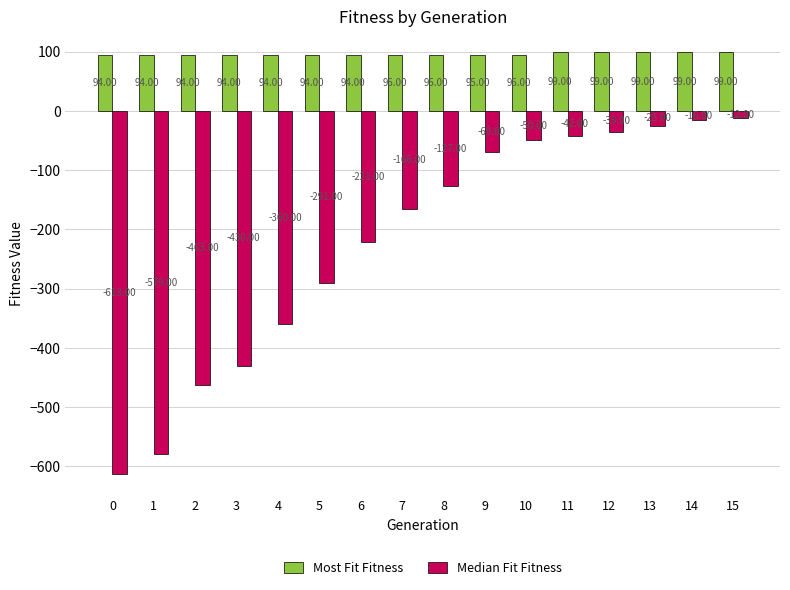

What is the difference between the Most Fit Fitness values at 13 and 4?

5